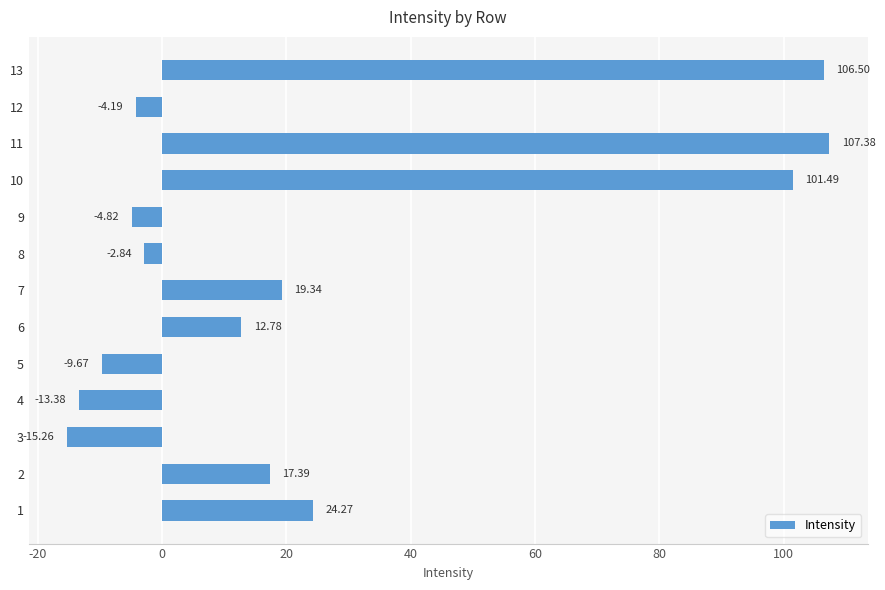

What is the minimum value shown in the chart?

-15.3